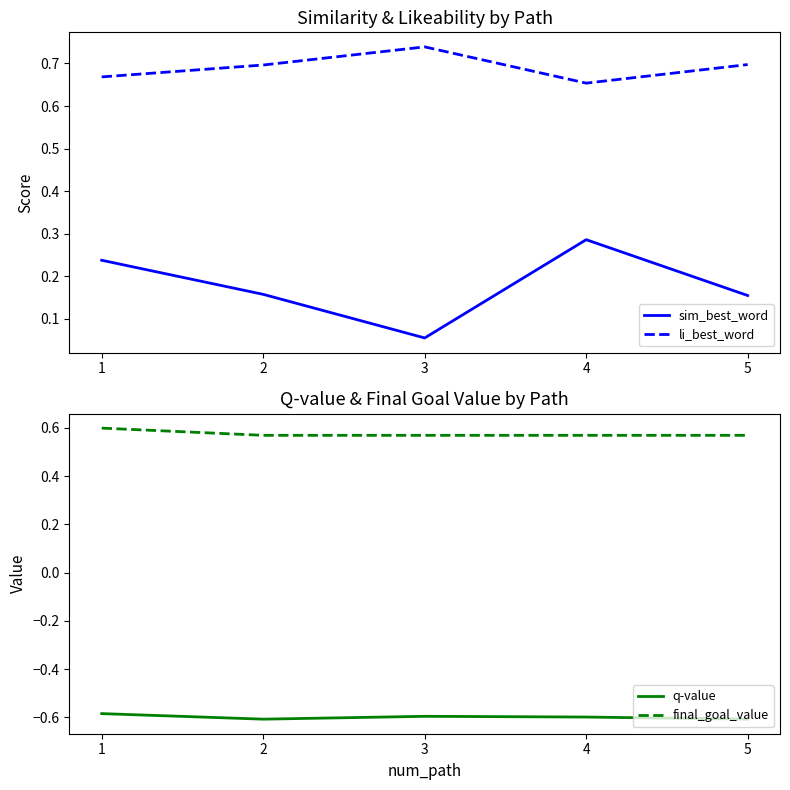

At how many categories does at least one series exceed 0?

5